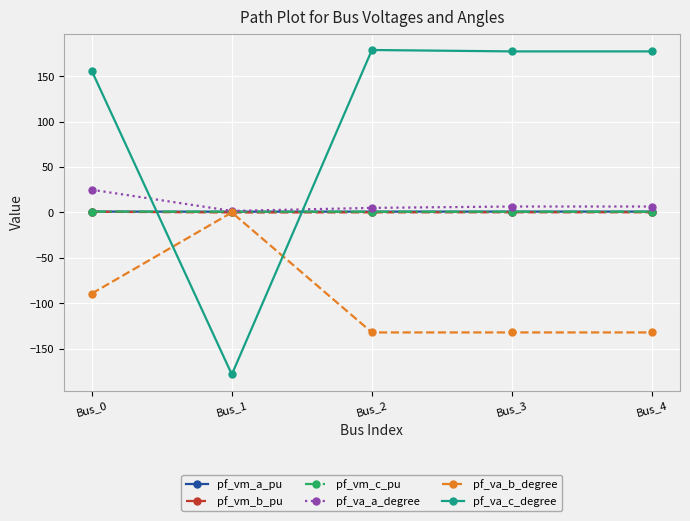

Which series has the widest spread of values?

pf_va_c_degree